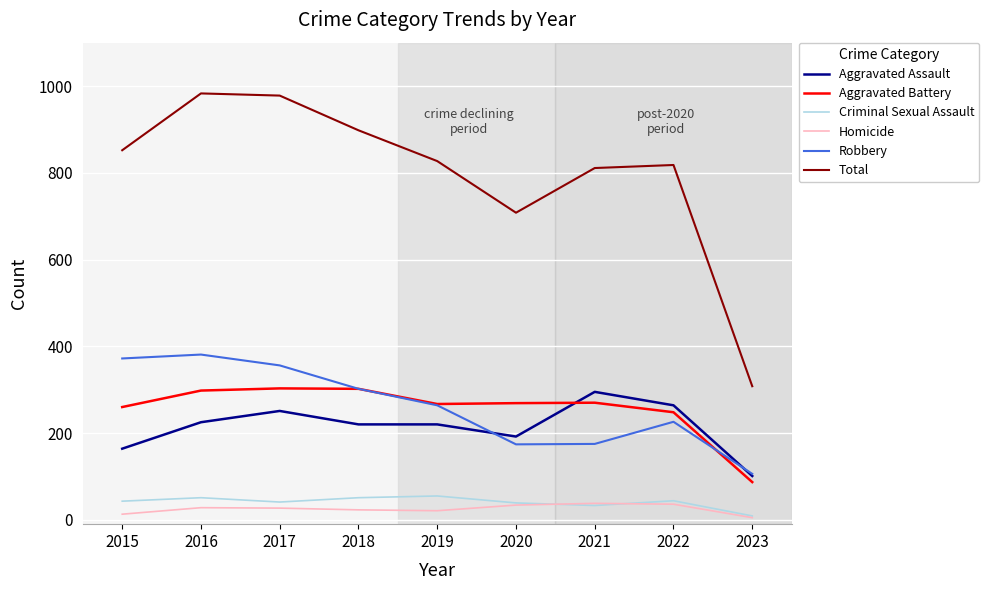

Count the number of data series in this chart.

6